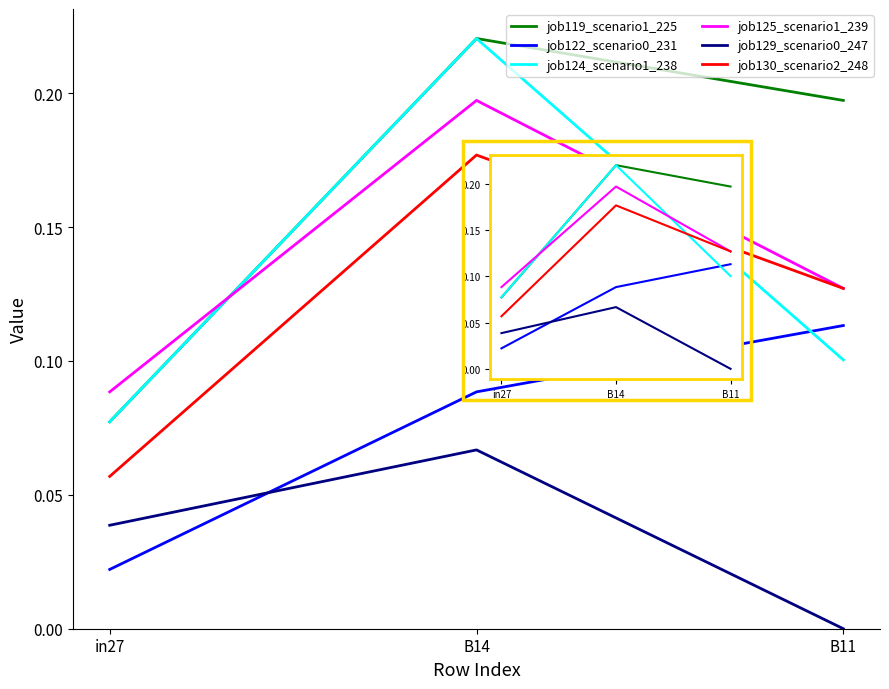

What position from the right is in27?

3